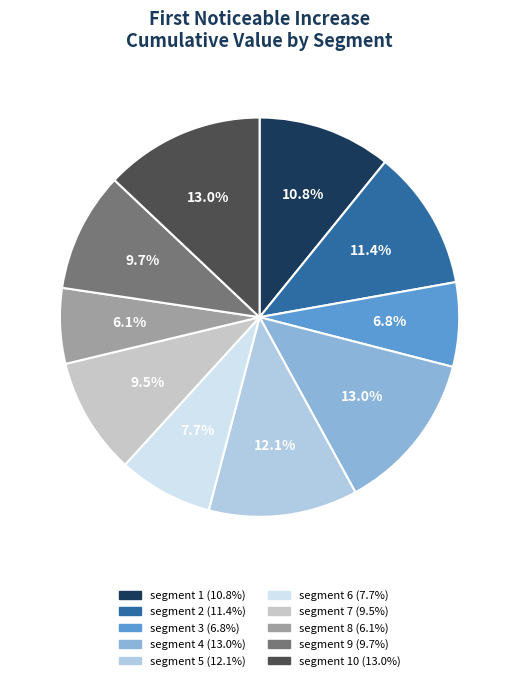

Is there any slice that represents more than half of the pie?

No